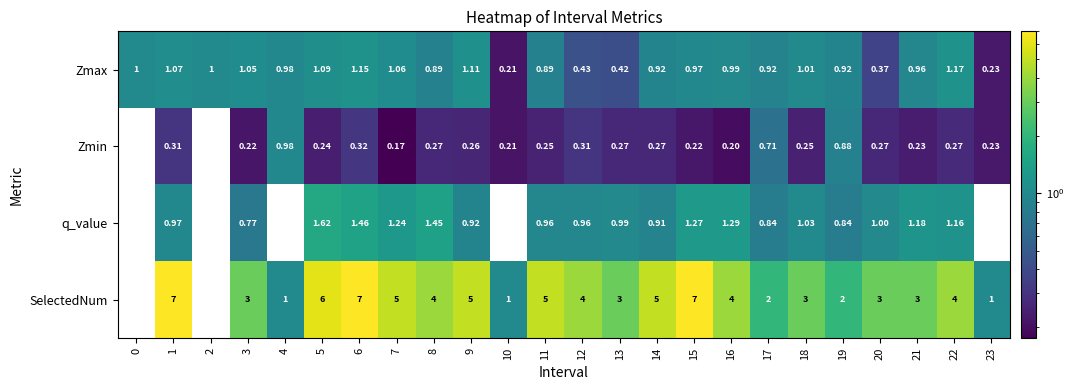

Which series changed the most between 7 and 13?

SelectedNum